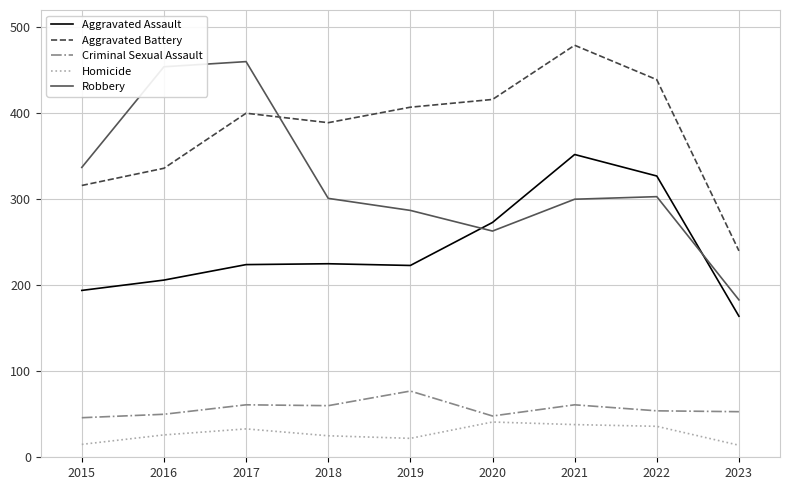

The Criminal Sexual Assault series shows 48 at 2020. True or false?

True